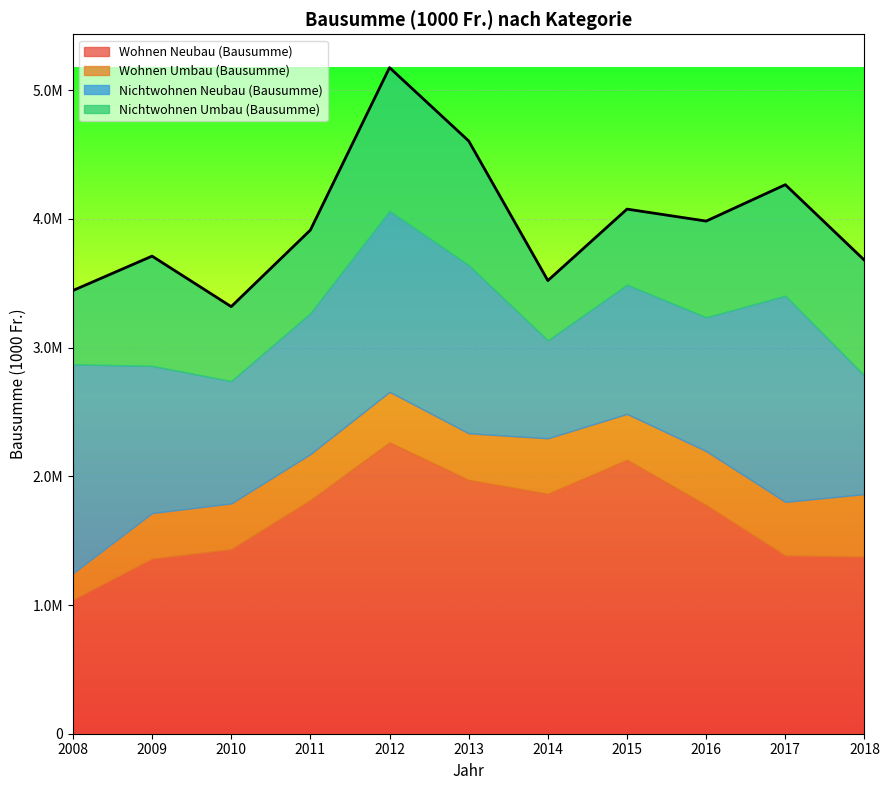

How many lines are shown in the chart?

4